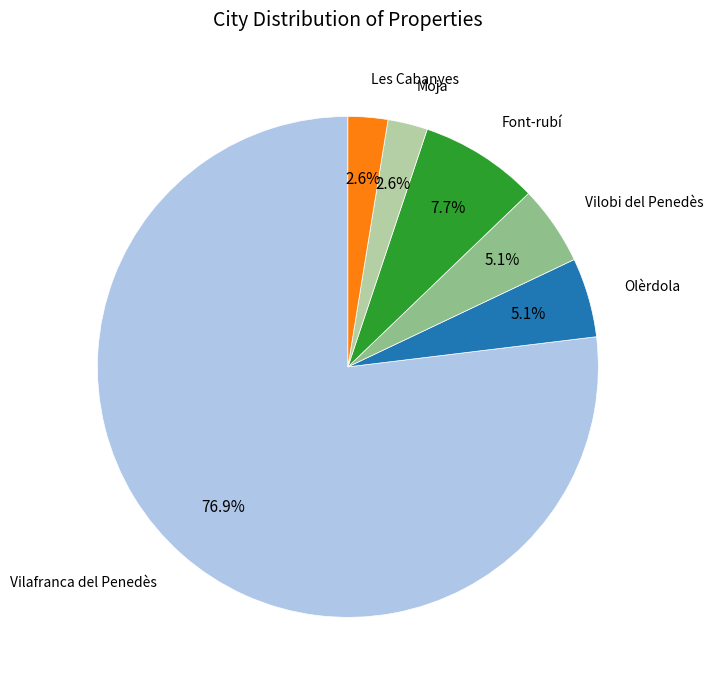

What is the total percentage of Les Cabanyes and Vilafranca del Penedès?

79.5%